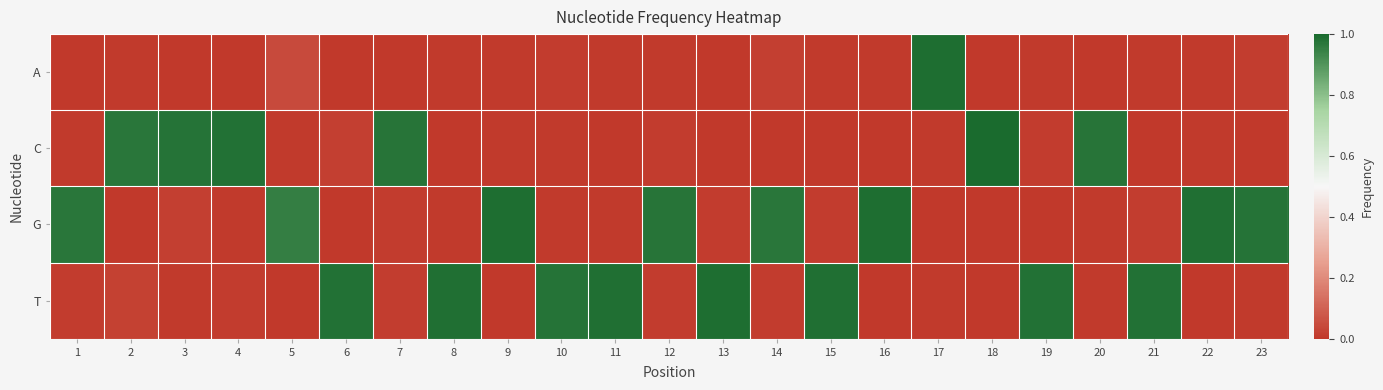

At which category does the chart reach its minimum across all series?

6